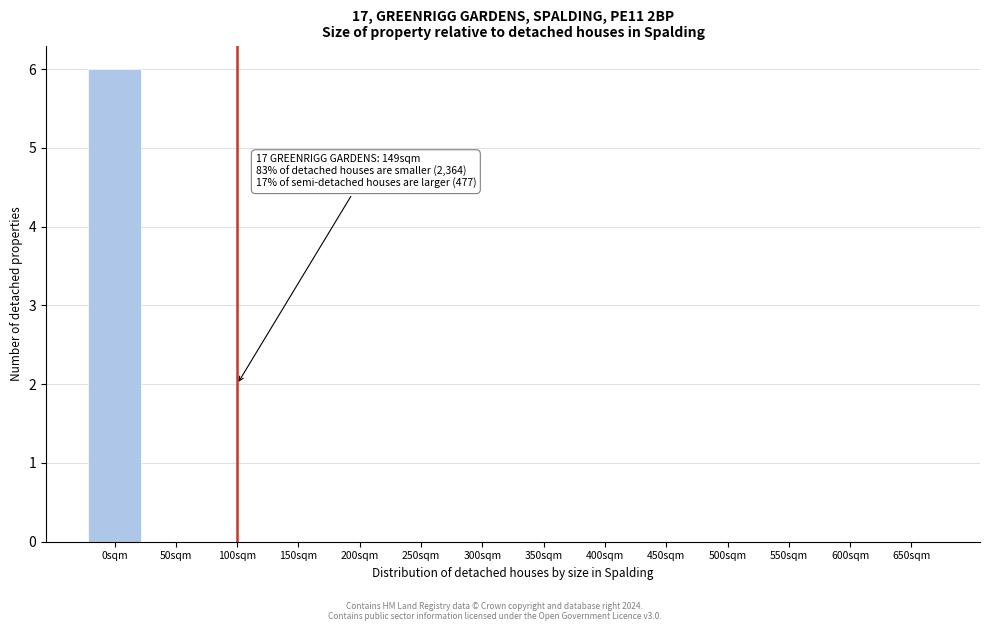

Reading left to right, list all the values displayed in this chart.

0sqm=6	50sqm=0	100sqm=0	150sqm=0	200sqm=0	250sqm=0	300sqm=0	350sqm=0	400sqm=0	450sqm=0	500sqm=0	550sqm=0	600sqm=0	650sqm=0